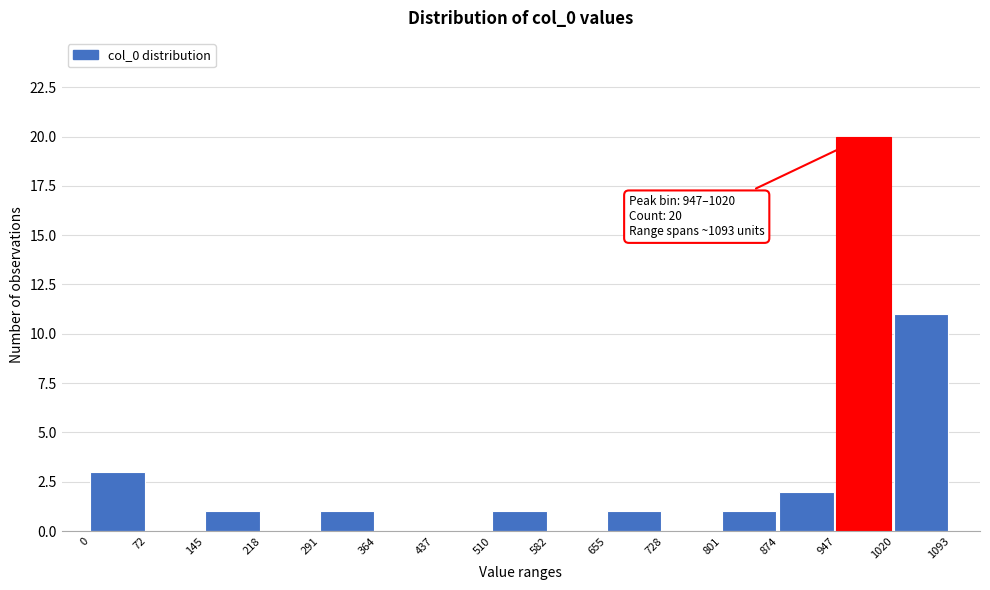

Which range on the x-axis has the tallest bar?

947 to 1020